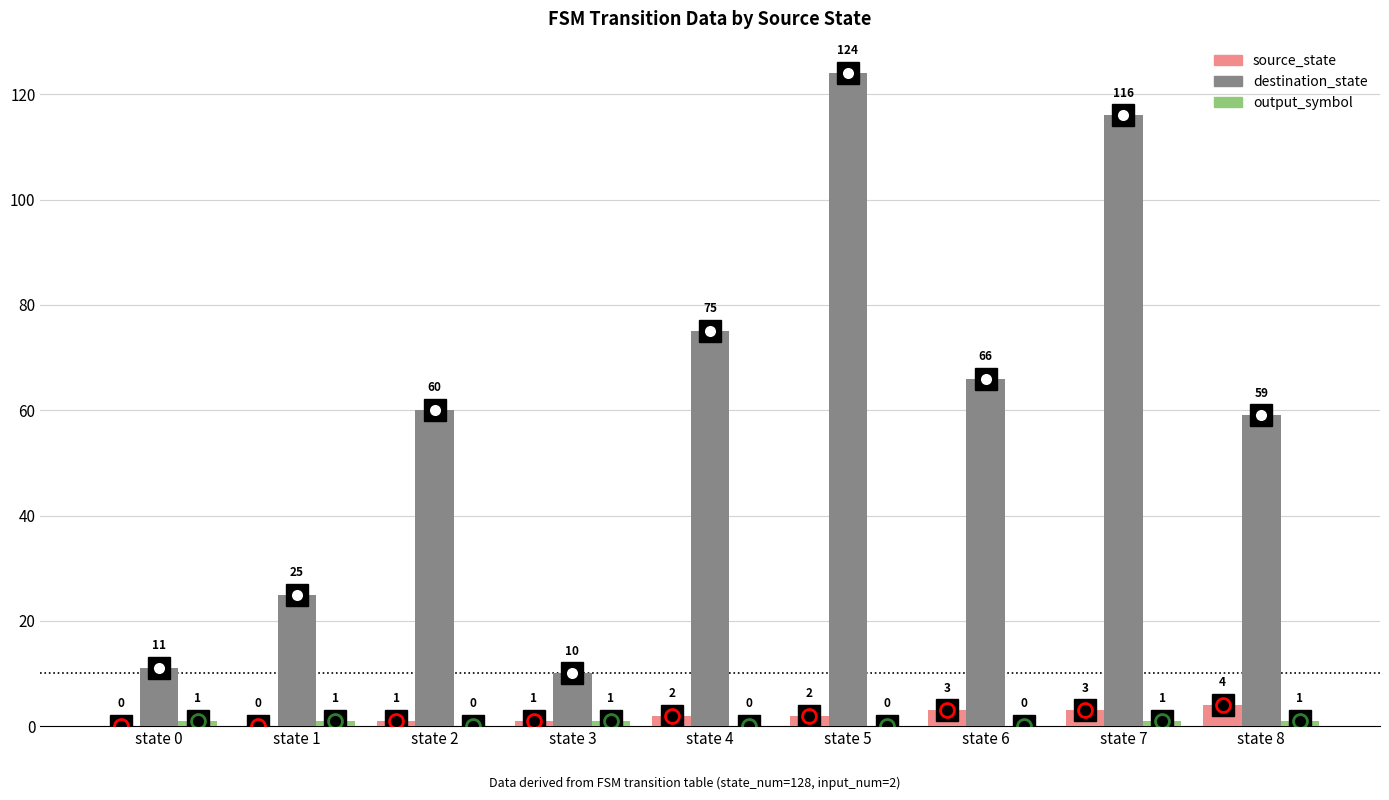

What is the sum of the destination_state values at state 8 and state 7?

175